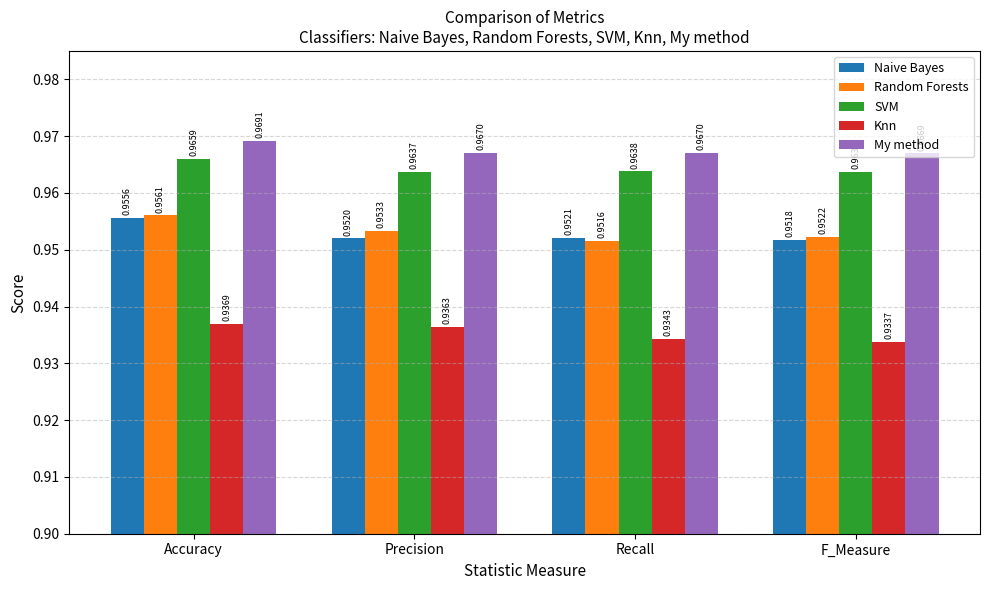

Which series has the largest total across all categories?

My method